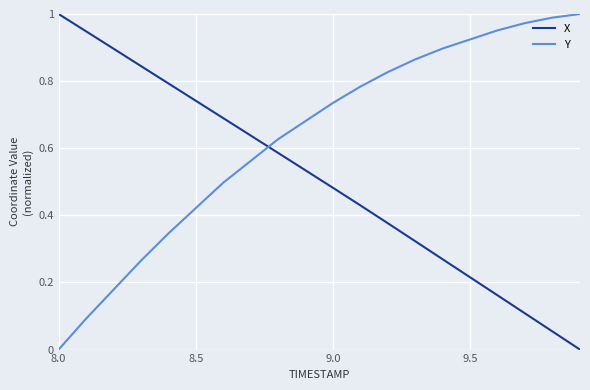

Which series has the largest total across all categories?

Y